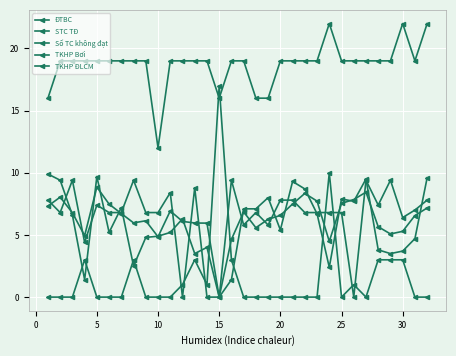

How many lines are shown in the chart?

5